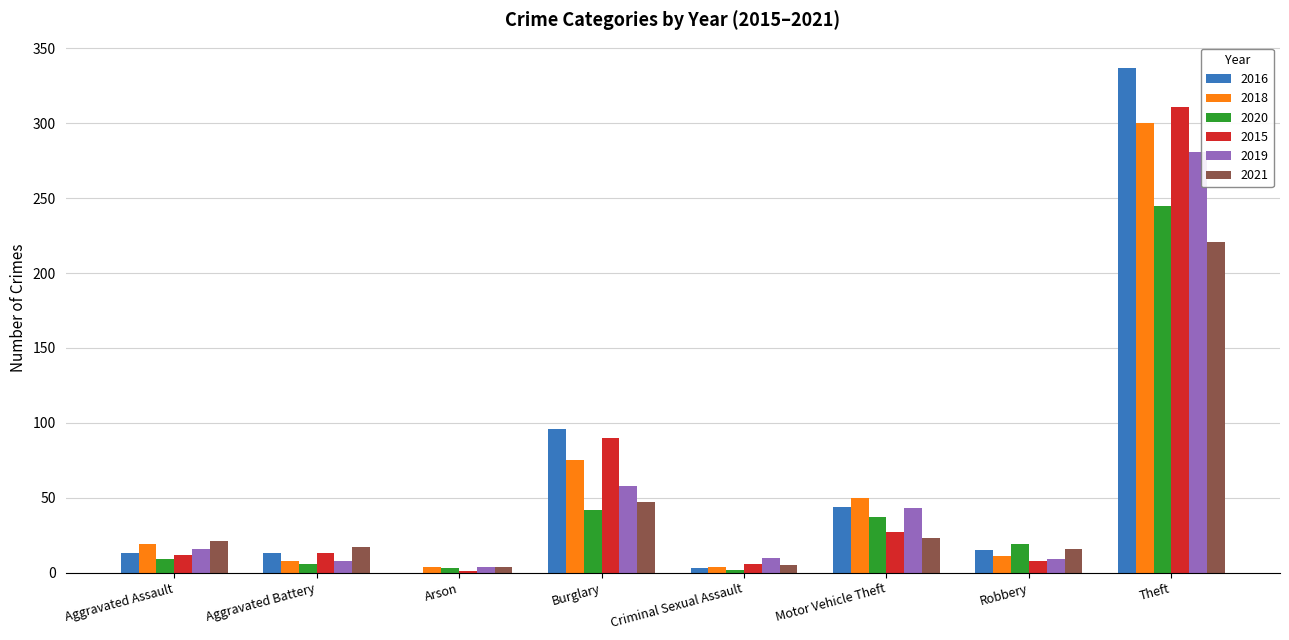

Which series changed the most between Aggravated Assault and Aggravated Battery?

2018